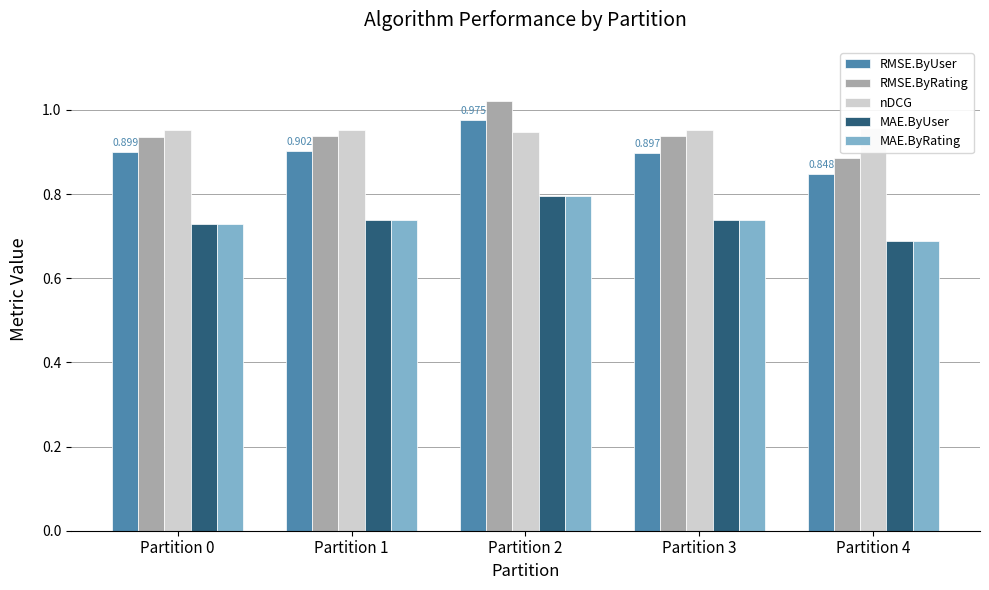

What is the sum of all MAE.ByRating values?

3.7